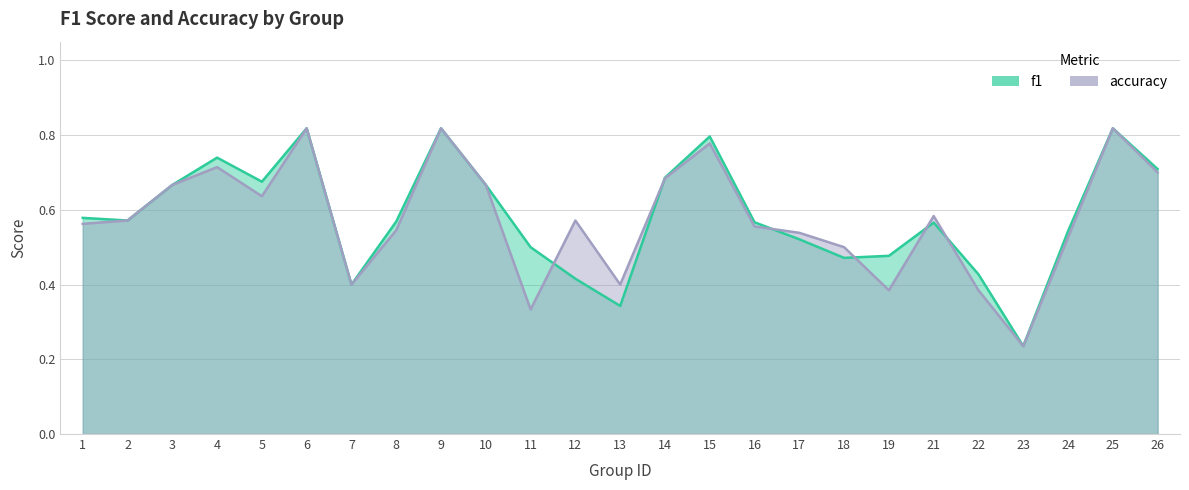

In accuracy, how many points are lower than both neighbors (excluding endpoints)?

6